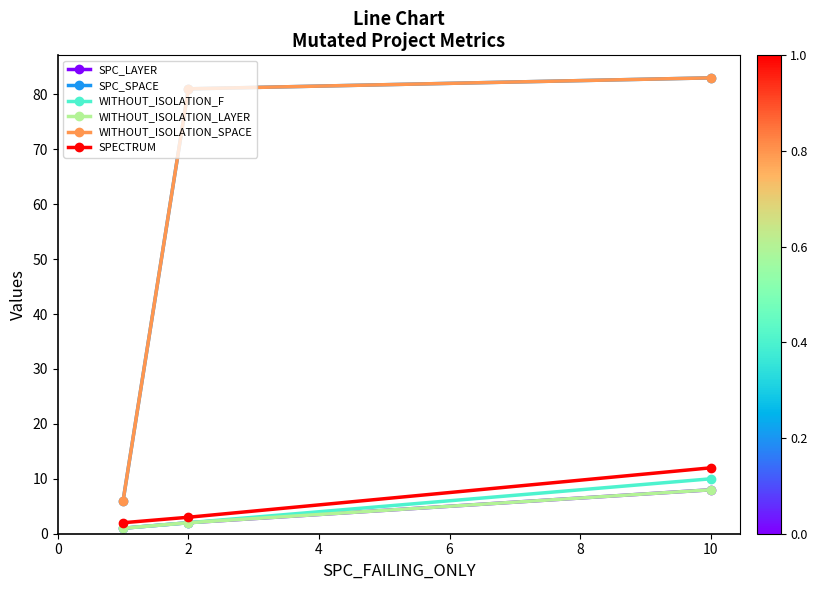

How many lines are shown in the chart?

6